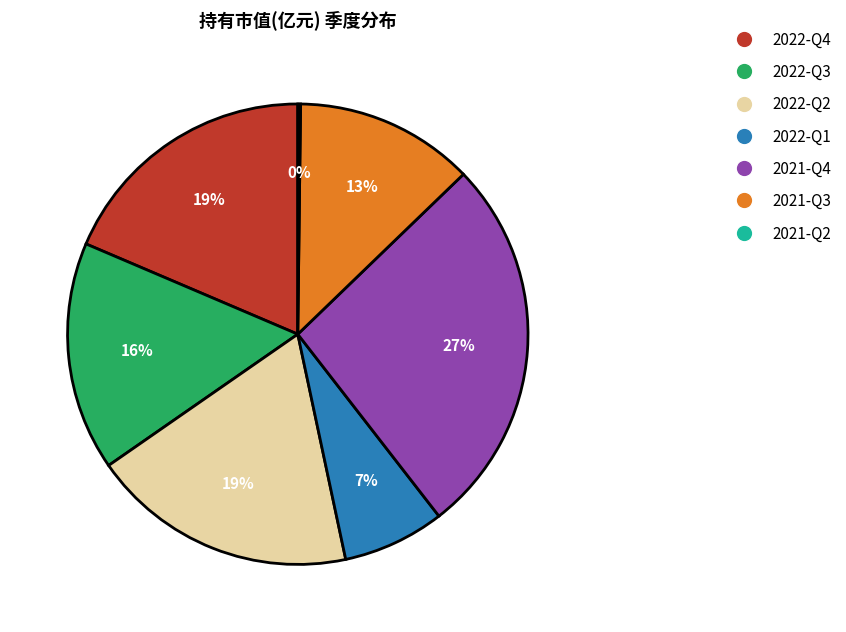

Combined, do 2022-Q1 and 2021-Q3 account for over 50%?

No